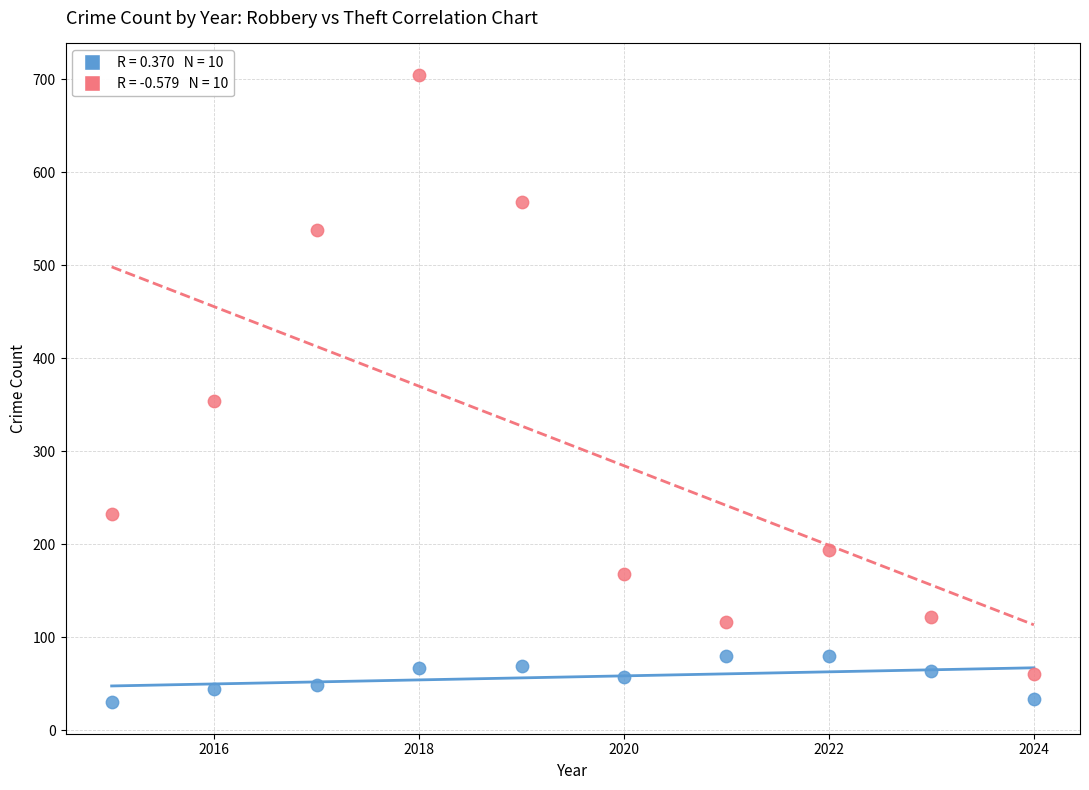

Across all data points, what is the range of X values (max minus min)?

9